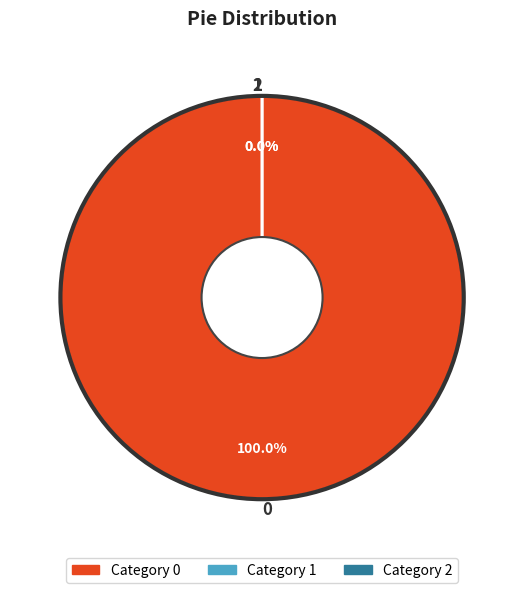

Does 1 account for over 50% of the chart?

No